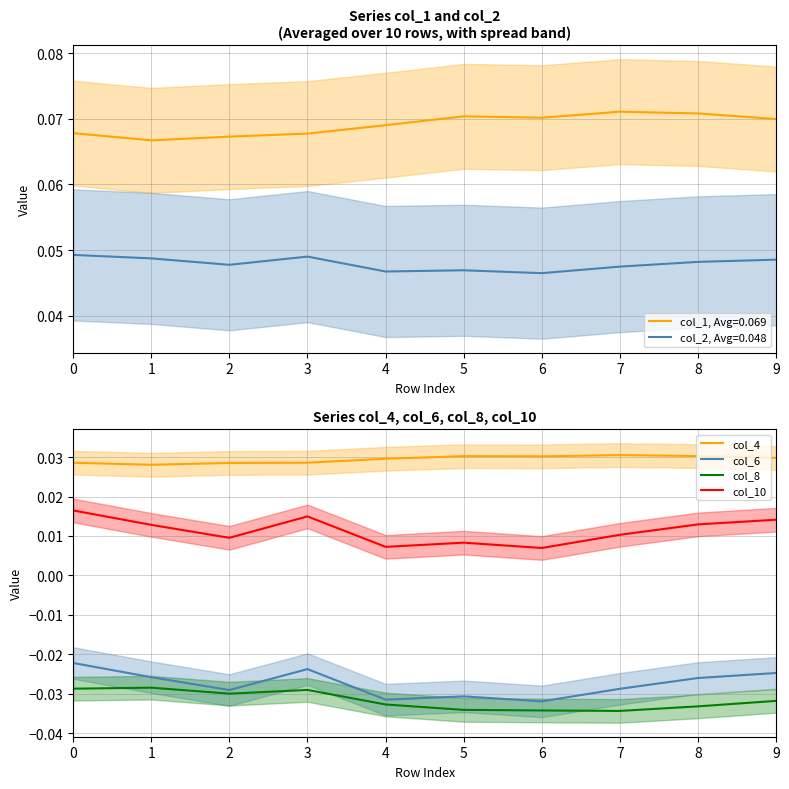

How many col_4 values are between 0 and 1?

10